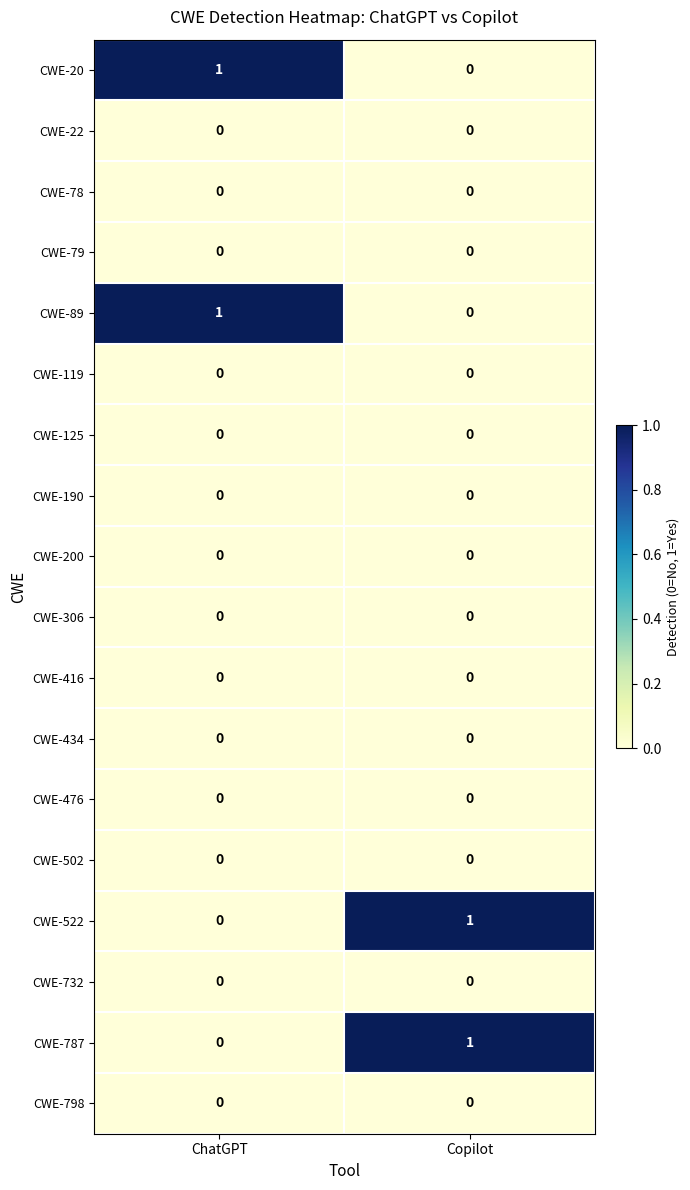

True or false: CWE-22 has a value of 0 at ChatGPT.

True